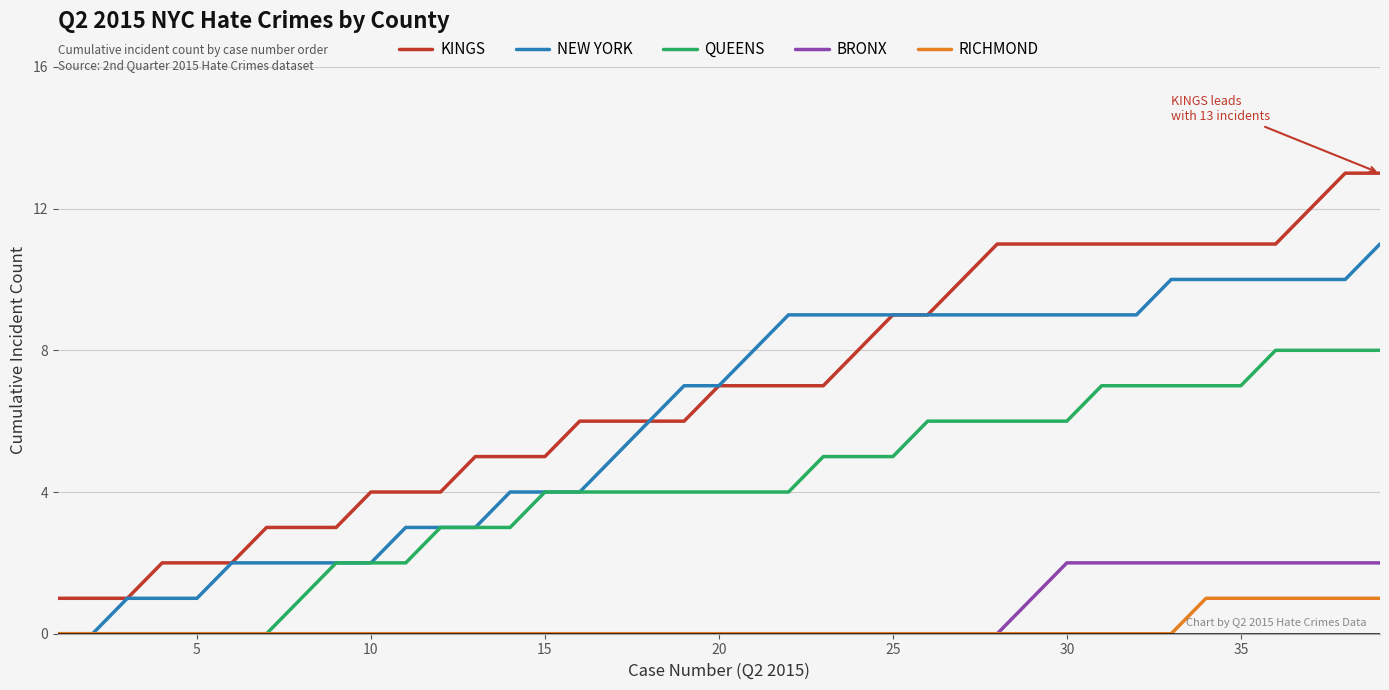

Rank the series by their maximum value, from lowest to highest.

RICHMOND, BRONX, QUEENS, NEW YORK, KINGS